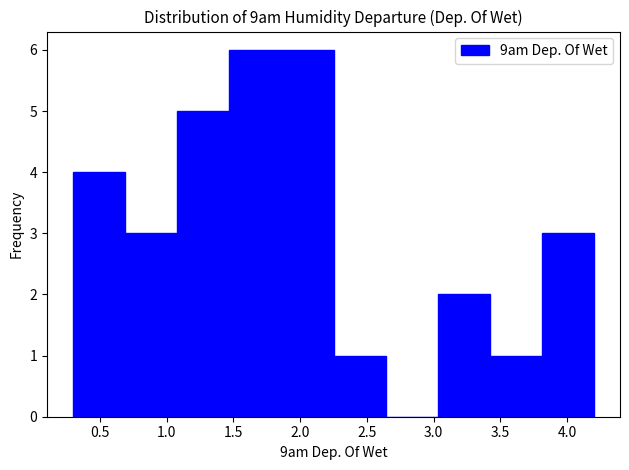

Reading left to right, list every bar in this chart as the range it spans on the x-axis followed by its height. Neither the bar edges nor the heights are printed on the chart, so give them approximately, as read against the axes.

0.30 to 0.69: 4
0.69 to 1.08: 3
1.08 to 1.47: 5
1.47 to 1.86: 6
1.86 to 2.25: 6
2.25 to 2.64: 1
2.64 to 3.03: 0
3.03 to 3.42: 2
3.42 to 3.81: 1
3.81 to 4.20: 3